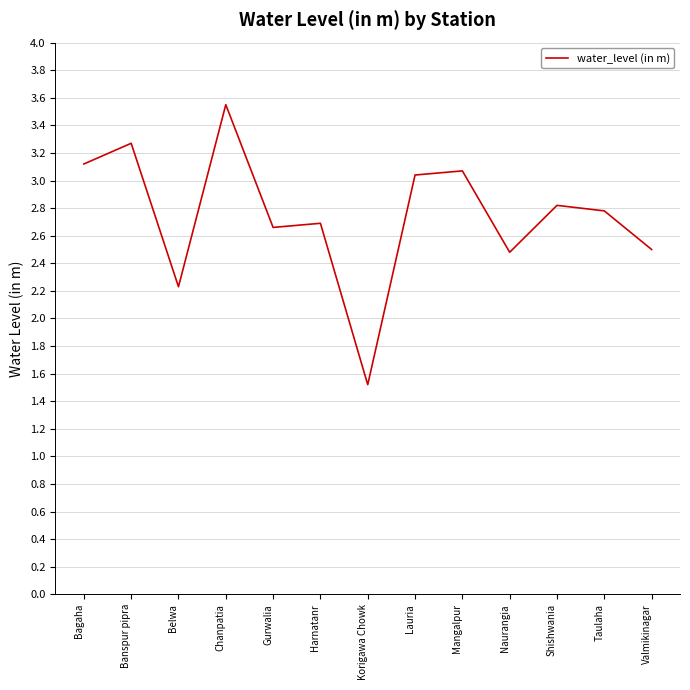

What position from the left is Harnatanr?

6